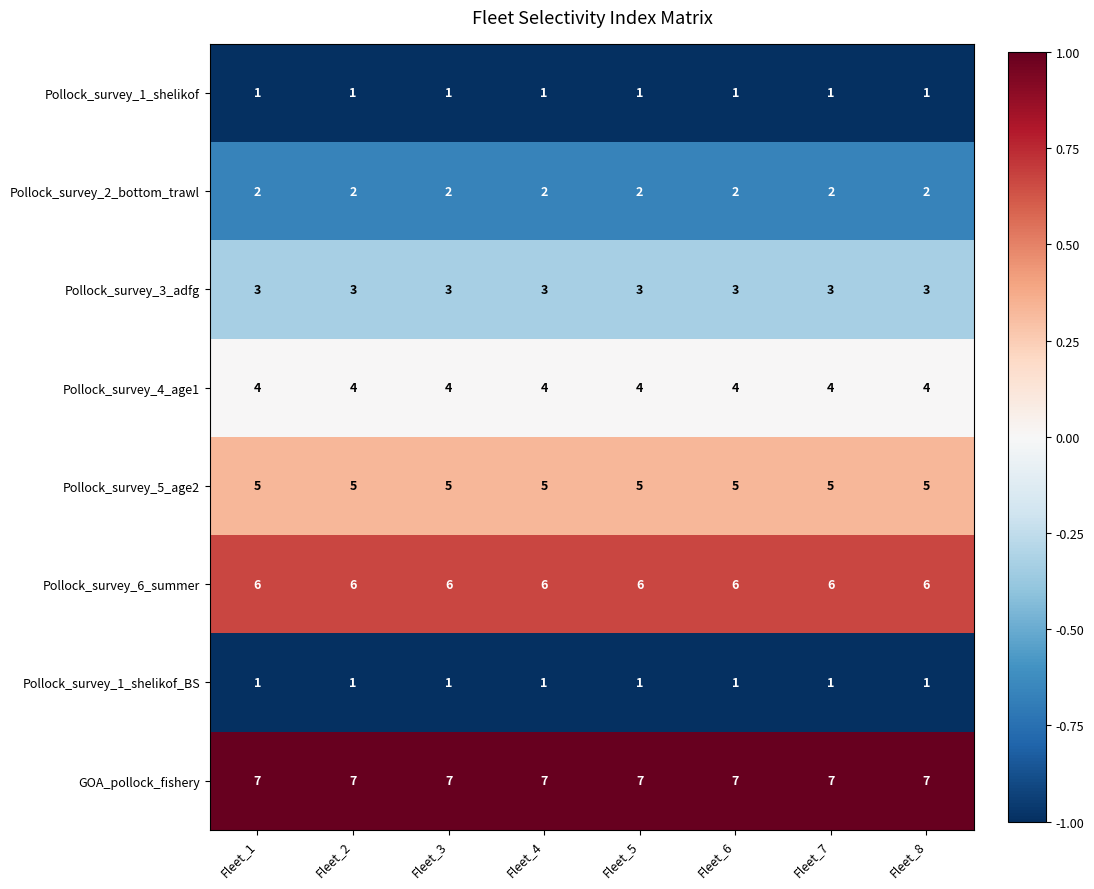

What is the total value across all series at Fleet_6?

29